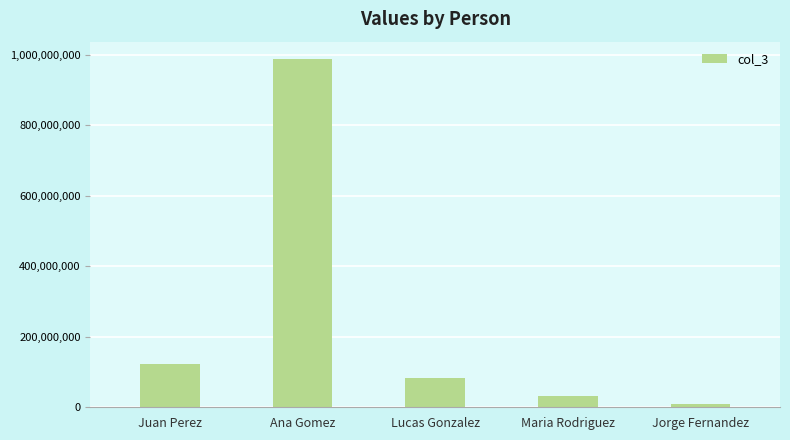

Between Juan Perez and Maria Rodriguez, which is larger?

Juan Perez